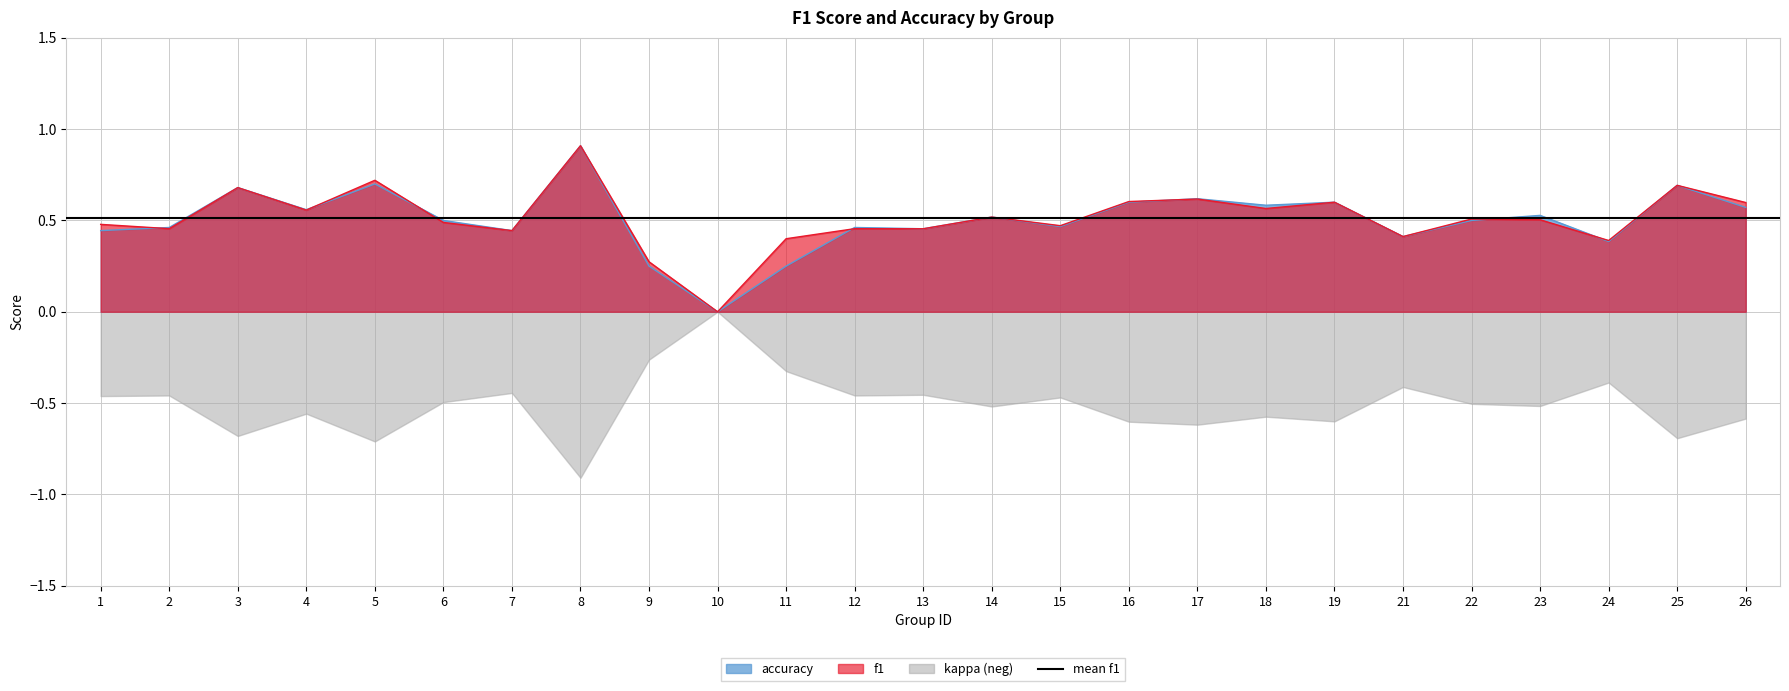

Which series has the largest range (max minus min)?

f1